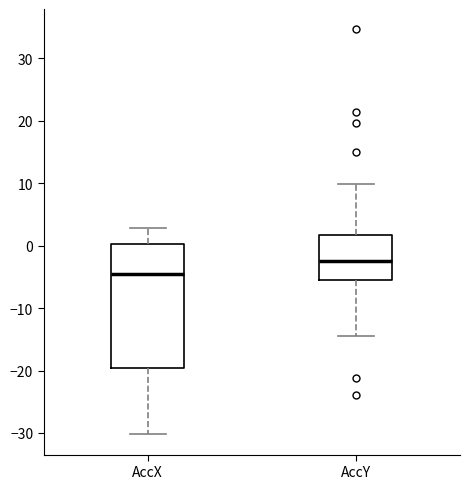

Reading left to right, transcribe this box plot: for each box, give where its median line is, the range the box spans, and where its two whiskers end, as read against the y-axis. The values are not printed on the chart, so give them approximately, as read against the axis.

AccX: median -4, box -20 to 0, whiskers -30 to 3
AccY: median -3, box -5 to 2, whiskers -15 to 10